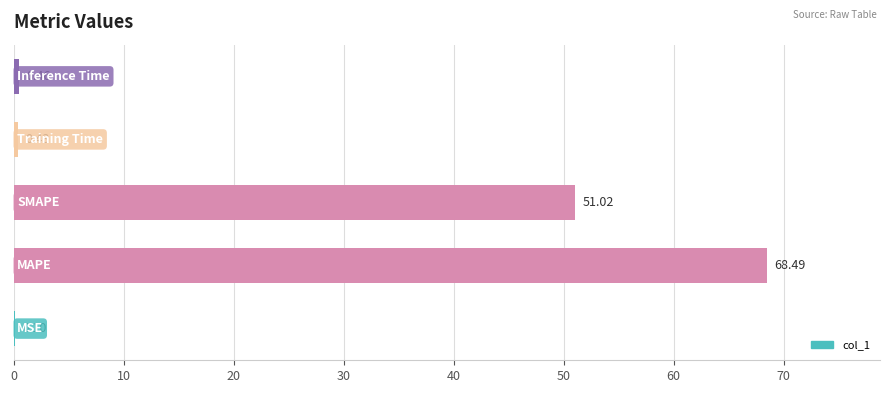

Does the chart contain stacked bars?

No